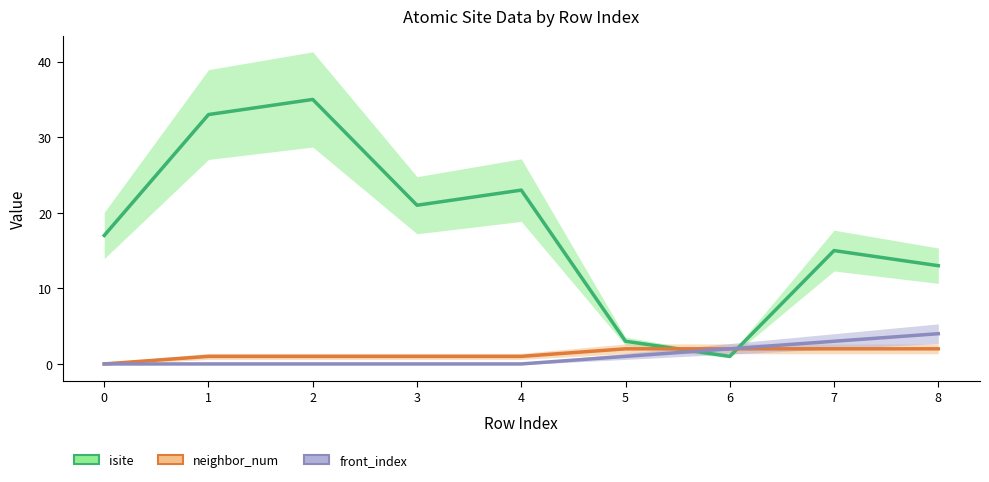

How many times do neighbor_num and isite cross each other?

2